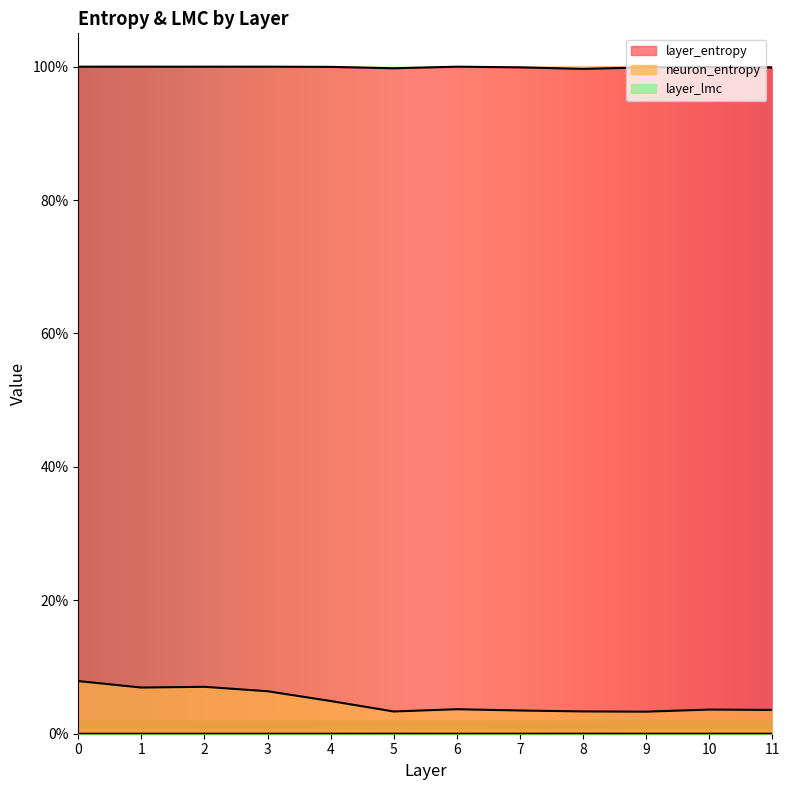

Is the value of layer_entropy at 0 greater than the value of layer_lmc at 10?

Yes